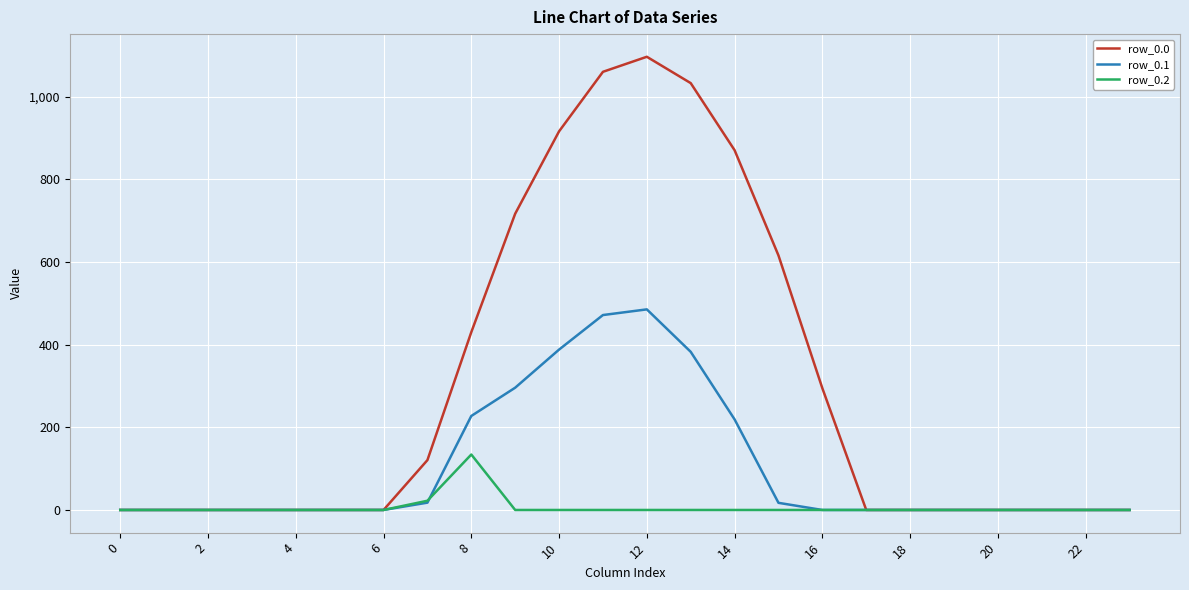

What is the greatest value displayed?

1096.7